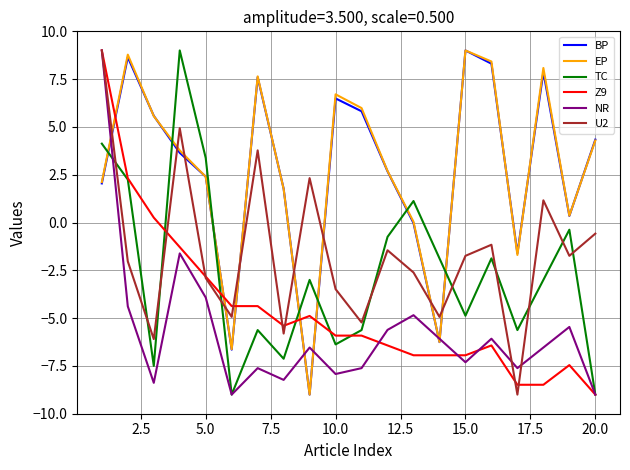

In EP, how many points are lower than both neighbors (excluding endpoints)?

5